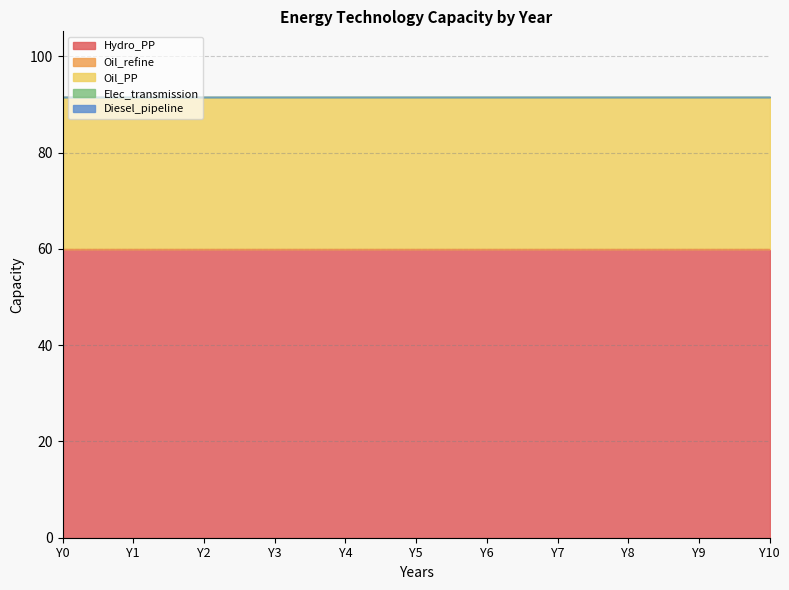

The value of Diesel_pipeline at Y3 is 0.0. True or false?

True